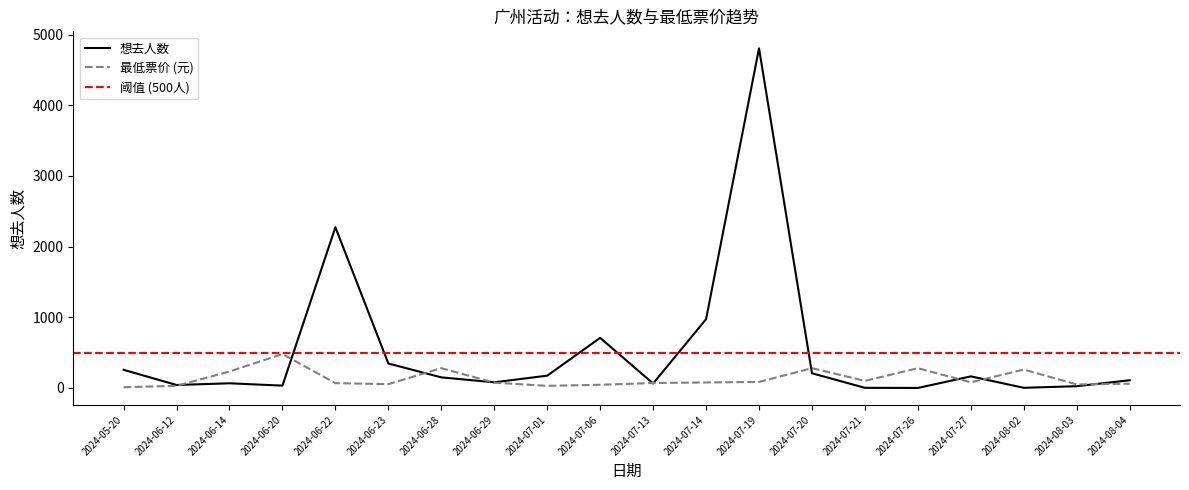

At which label is 想去人数 closest to 2403?

2024-06-22